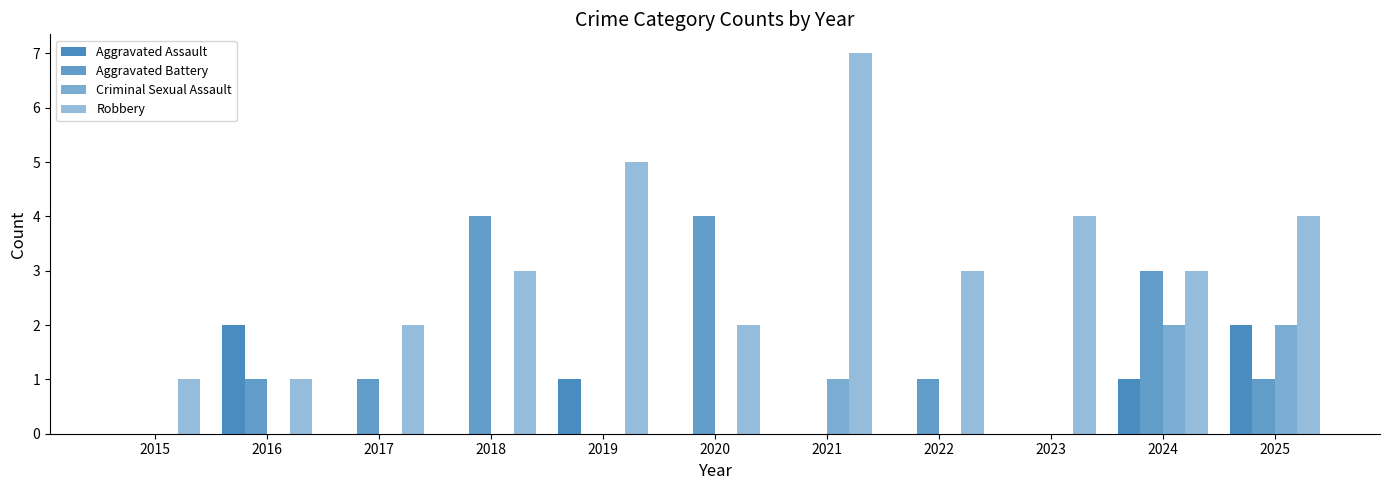

Reading left to right, extract all data points from this chart.

Aggravated Assault: 2015=0	2016=2	2017=0	2018=0	2019=1	2020=0	2021=0	2022=0	2023=0	2024=1	2025=2
Aggravated Battery: 2015=0	2016=1	2017=1	2018=4	2019=0	2020=4	2021=0	2022=1	2023=0	2024=3	2025=1
Criminal Sexual Assault: 2015=0	2016=0	2017=0	2018=0	2019=0	2020=0	2021=1	2022=0	2023=0	2024=2	2025=2
Robbery: 2015=1	2016=1	2017=2	2018=3	2019=5	2020=2	2021=7	2022=3	2023=4	2024=3	2025=4